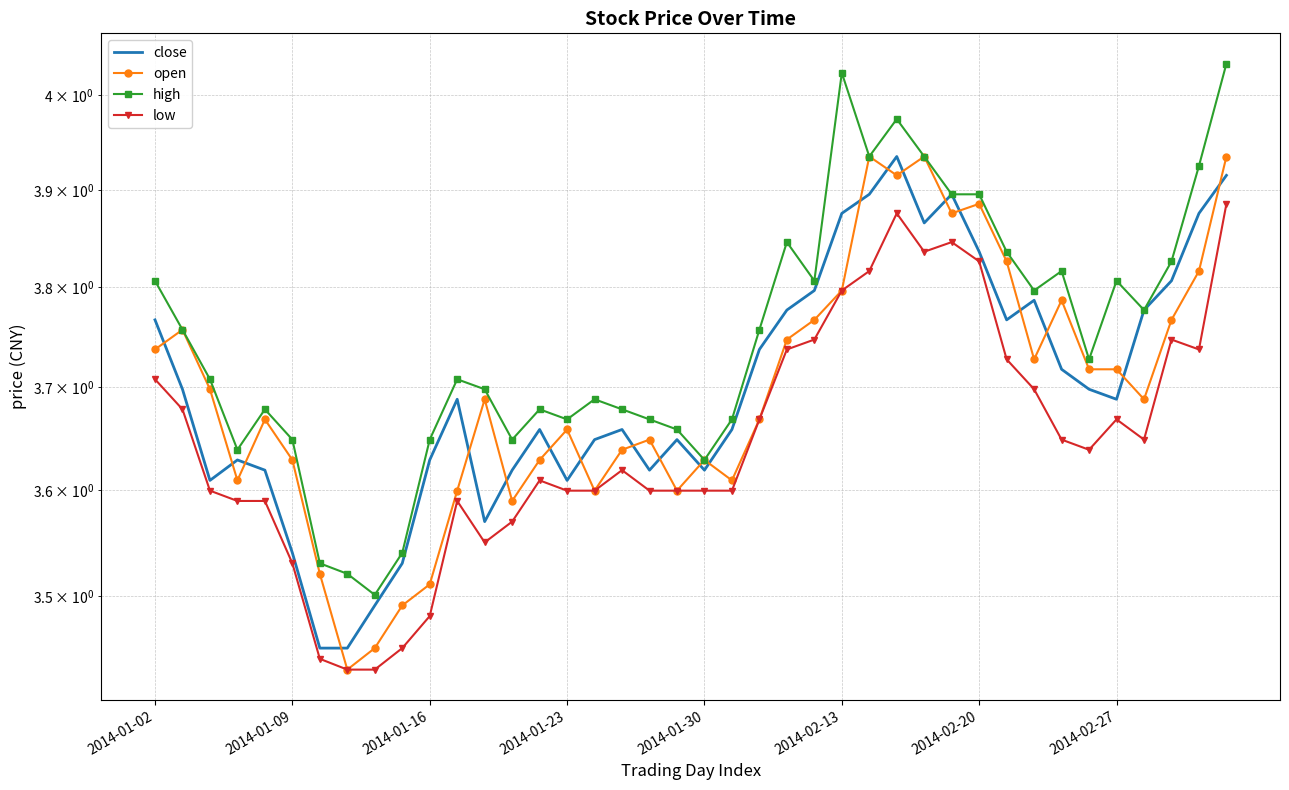

Which series has the largest total across all categories?

high